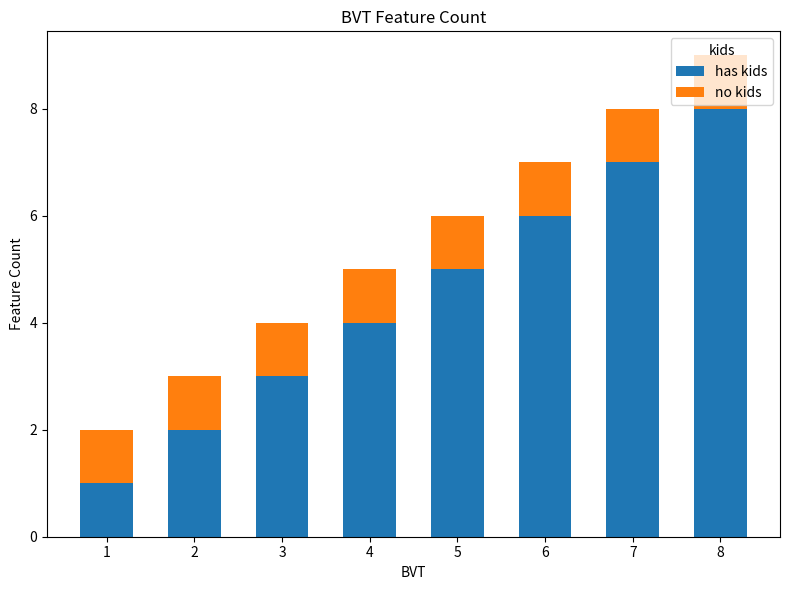

What is the value of the has kids bar at the 6th from the left?

6